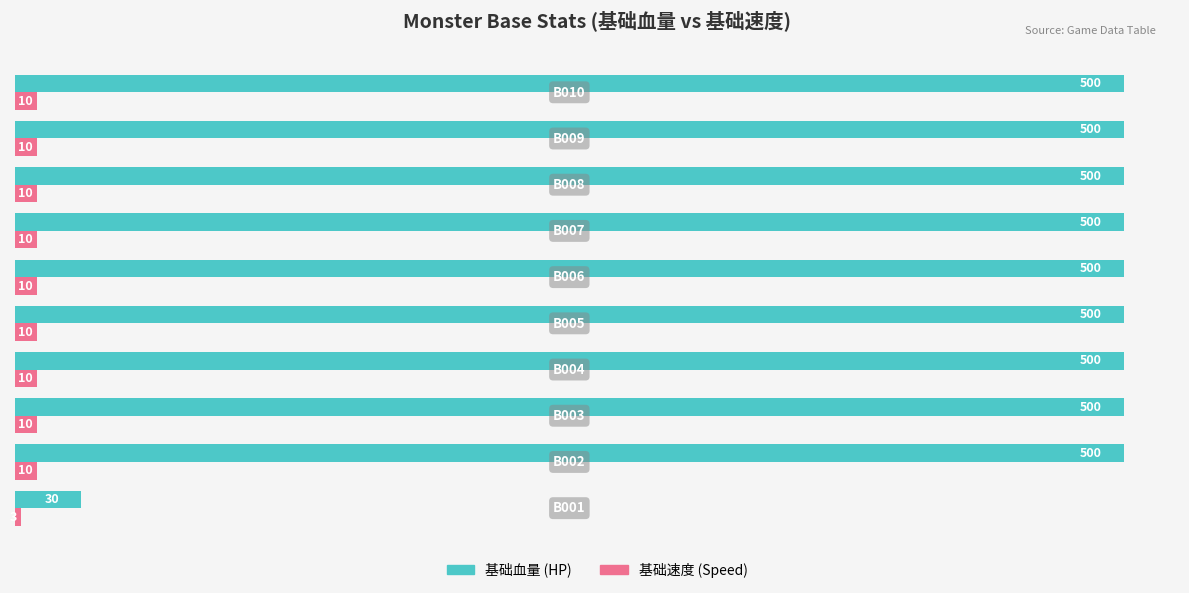

What is the minimum value shown in the chart?

3